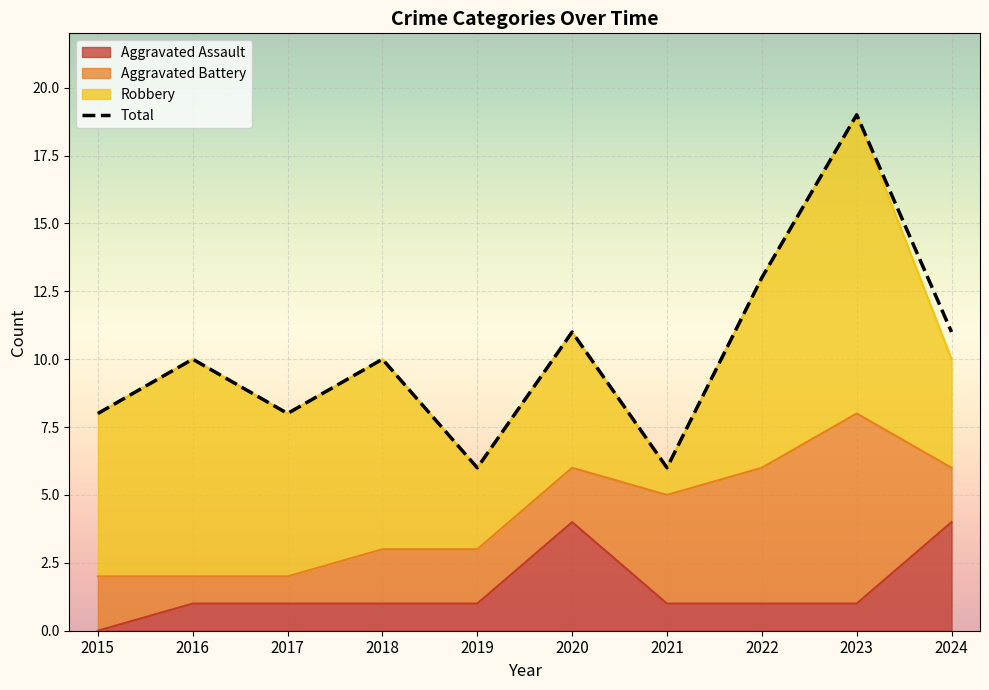

True or false: Total has a value of 19 at 2023.

True